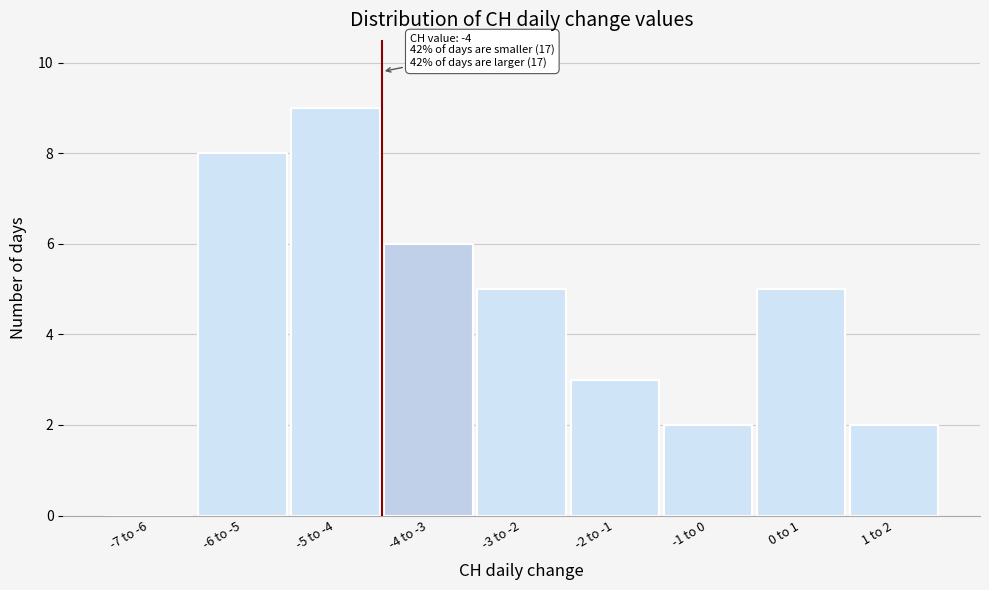

Reading left to right, list all the values displayed in this chart.

-7 to -6=0	-6 to -5=8	-5 to -4=9	-4 to -3=6	-3 to -2=5	-2 to -1=3	-1 to 0=2	0 to 1=5	1 to 2=2